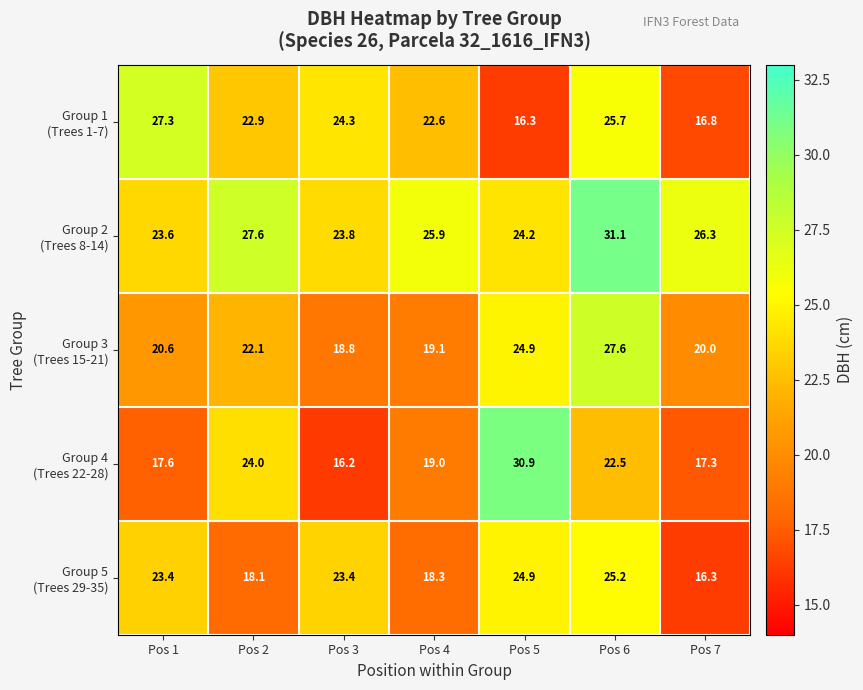

At which category is the sum across all series the highest?

Pos 6